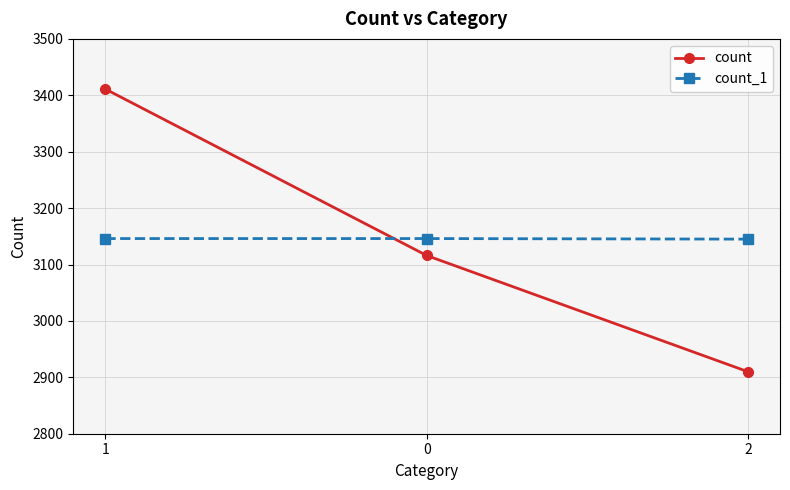

What are all the series names shown in the legend?

count, count_1